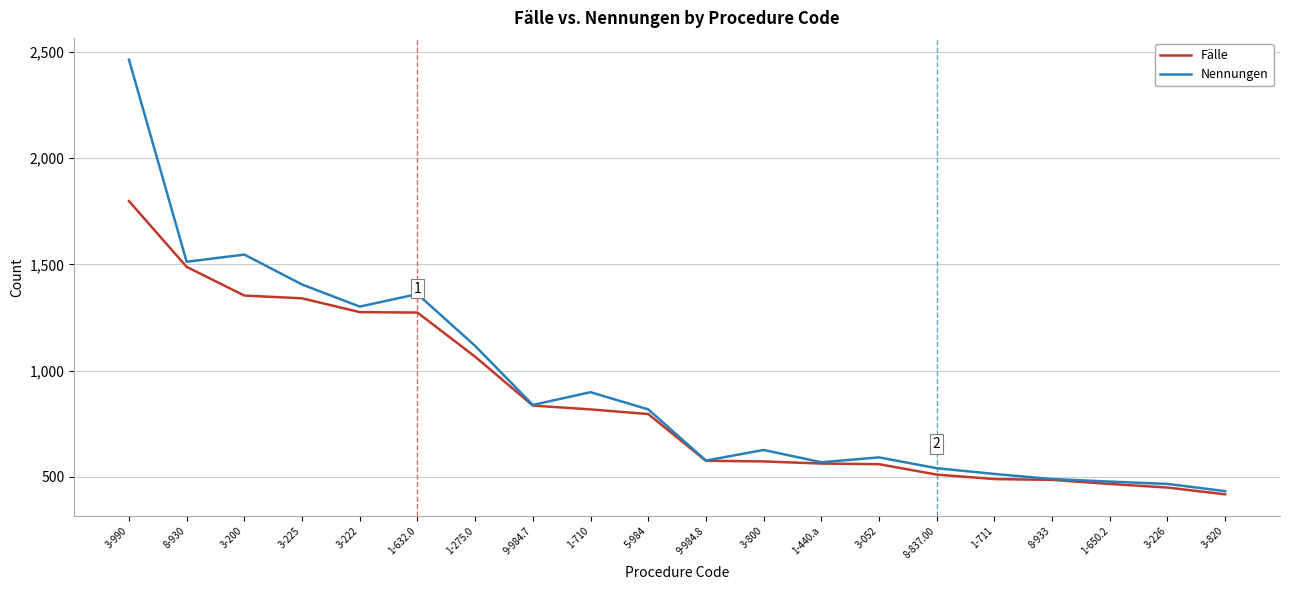

Where does the Fälle series first go above 795?

3-990